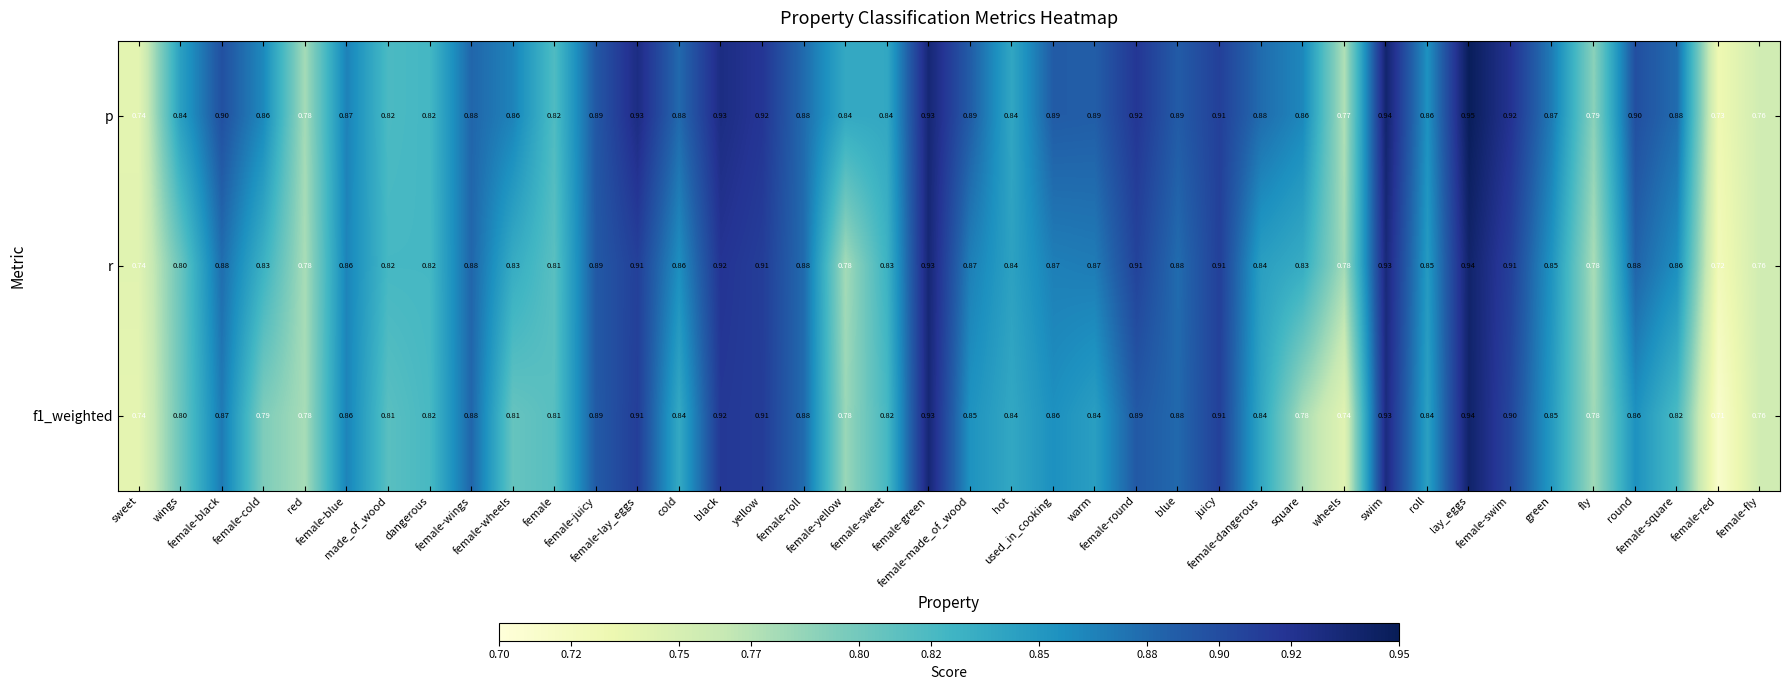

Which series has the largest total across all categories?

p